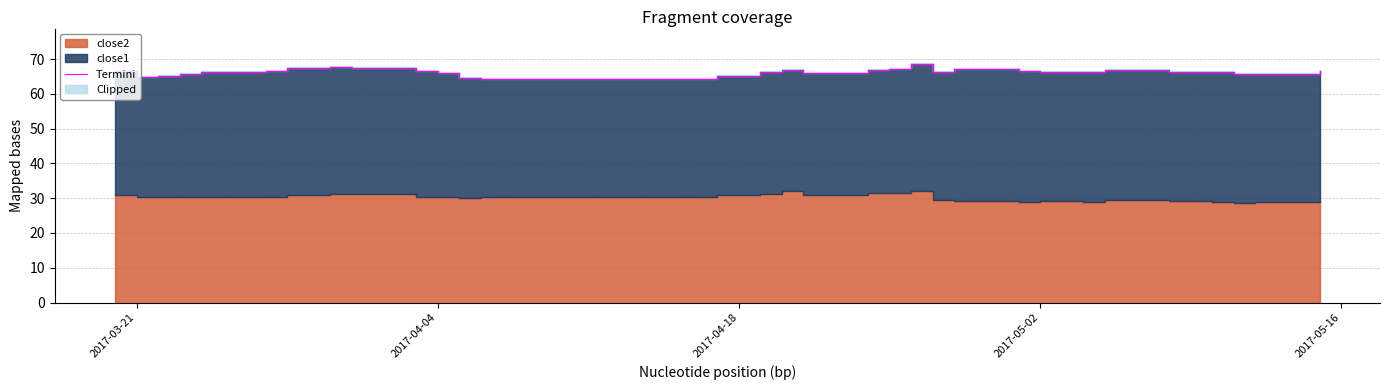

True or false: the data shows 25.4 at 14.

False